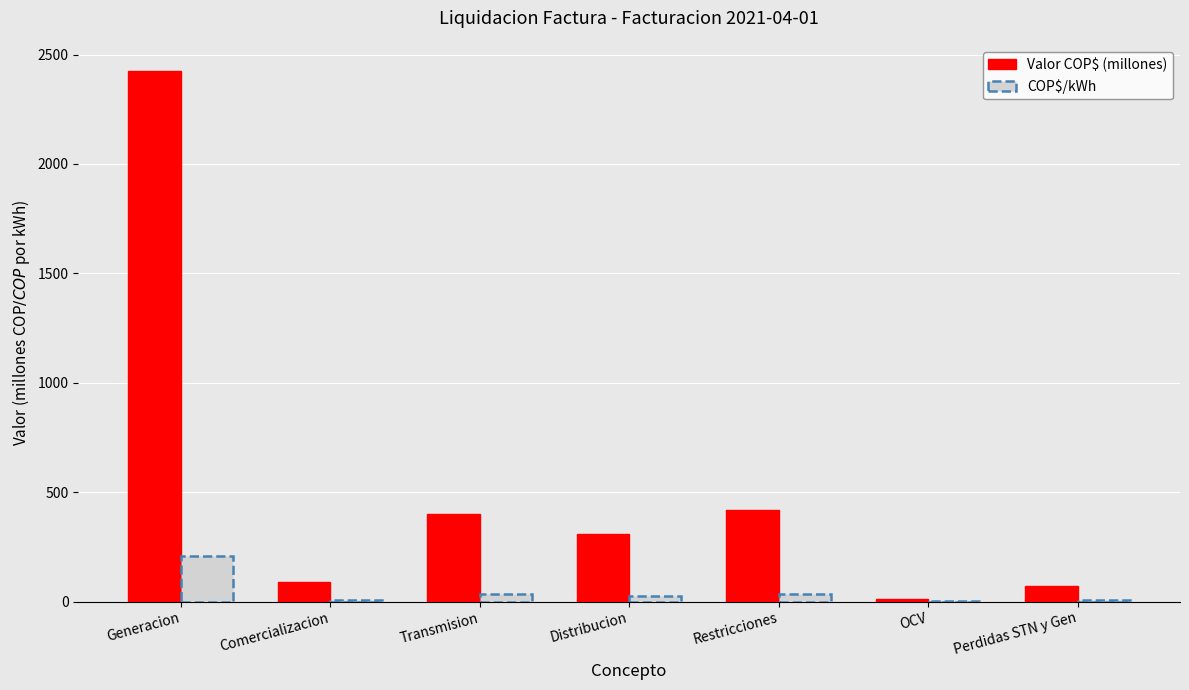

True or false: COP$/kWh has a value of 342.6 at Generacion.

False